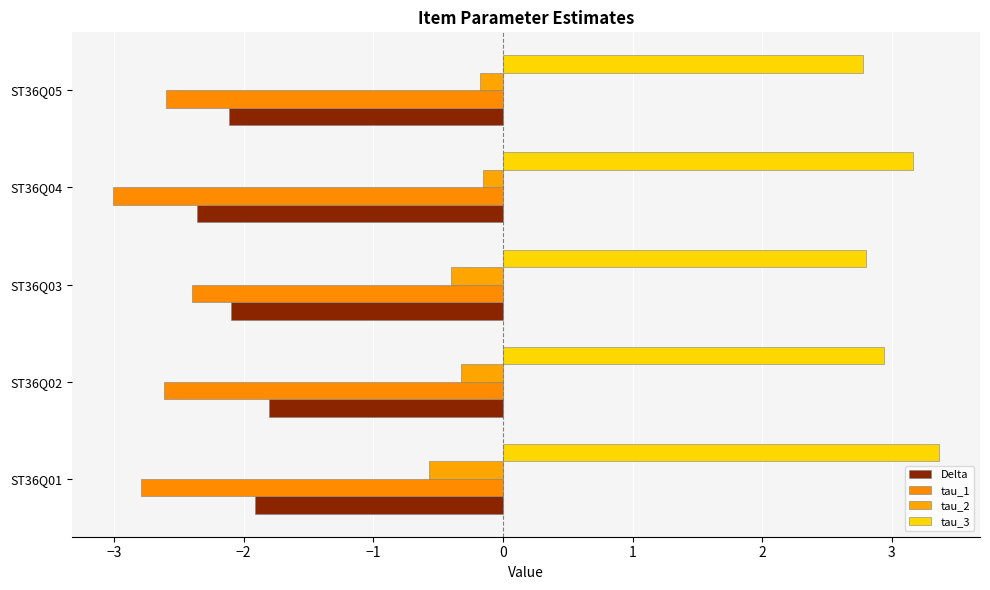

What position from the right is −1?

2